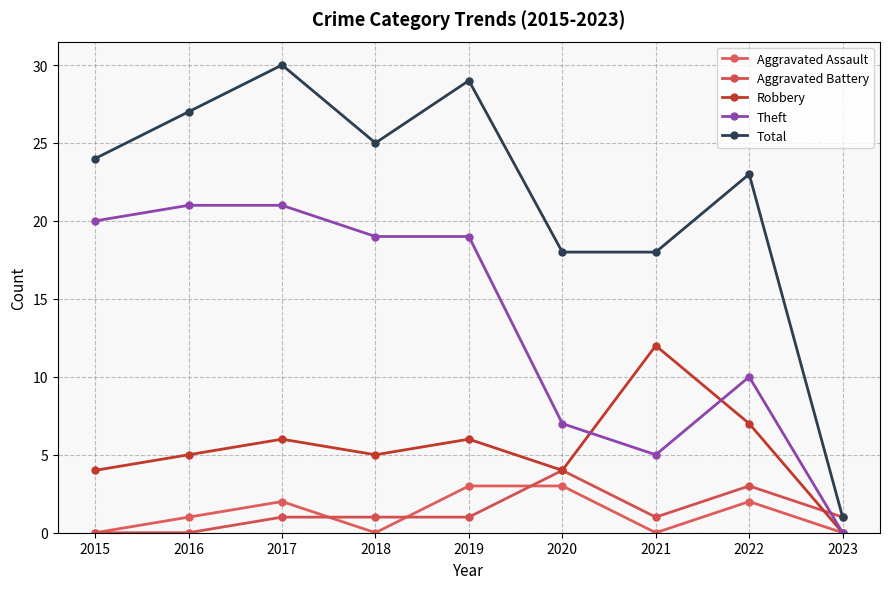

Which series ends up on top after the final intersection of Aggravated Battery and Theft?

Aggravated Battery